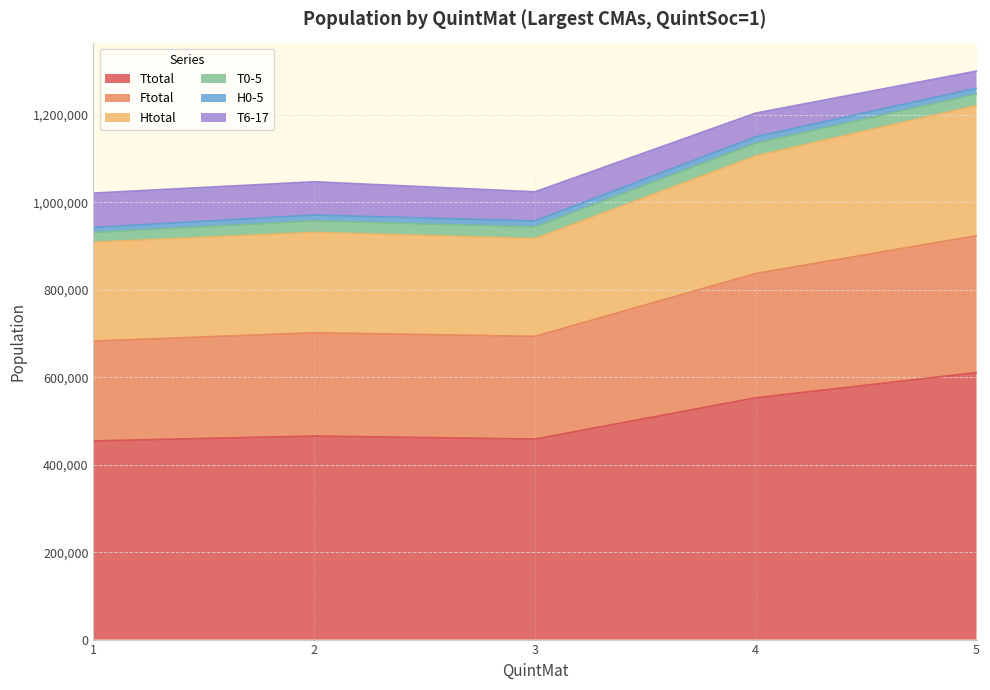

Count the number of categories in the chart.

5